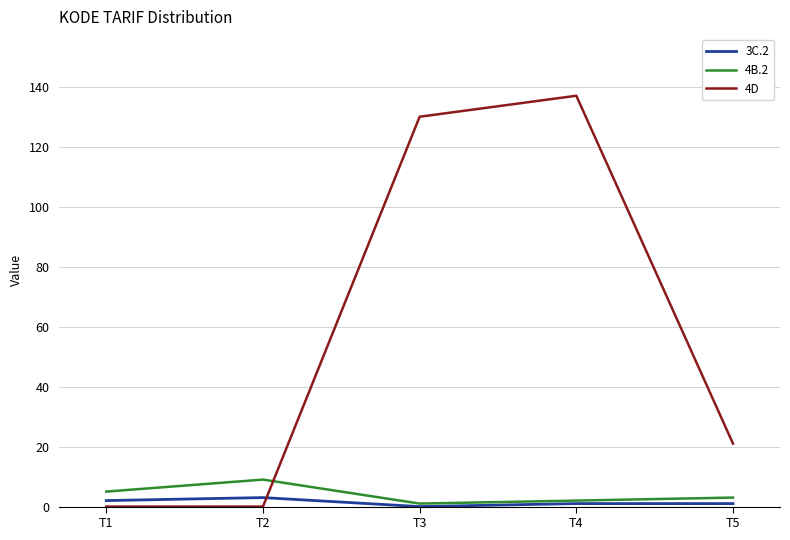

At how many categories does at least one series exceed 59?

2